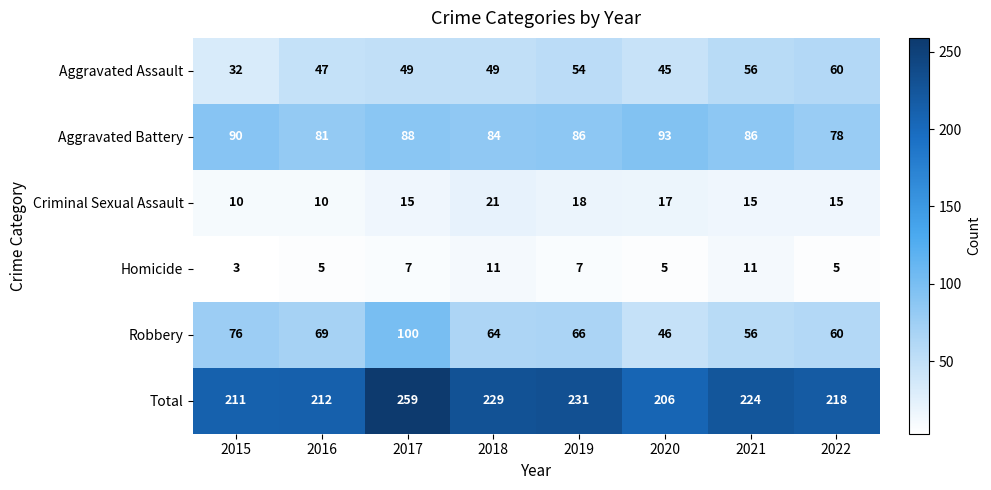

At which category does the chart reach its peak across all series?

2017